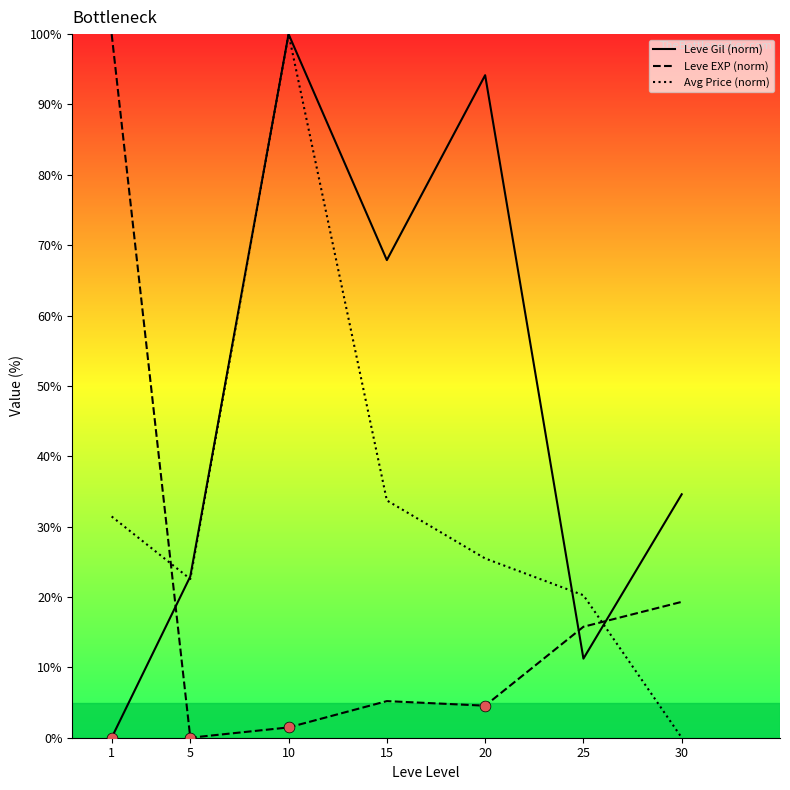

Is the value of Avg Price (norm) at 10 greater than the value of Leve EXP (norm) at 25?

Yes